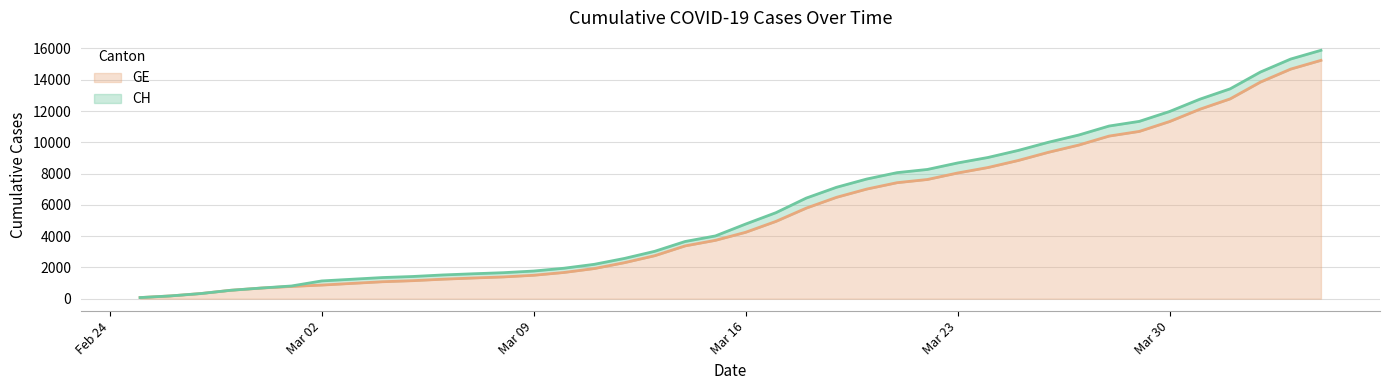

What is the difference between the GE values at 2020-03-20 and 2020-03-01?

6228